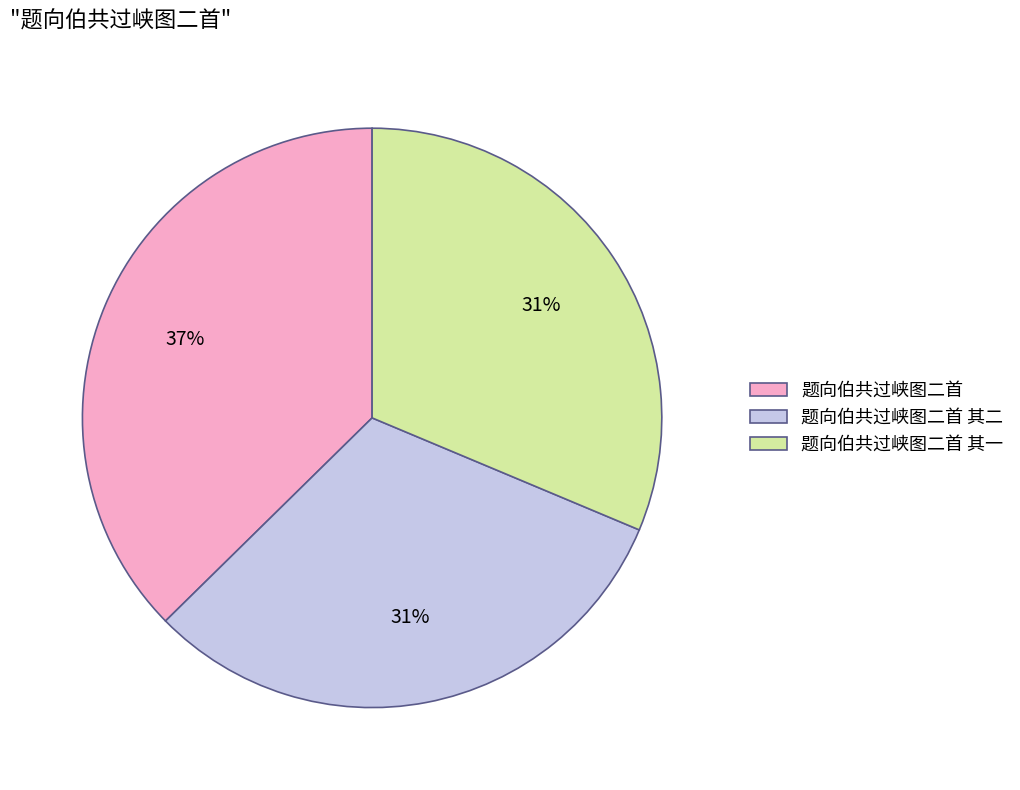

To the nearest percent, what is the difference between the largest and smallest slice percentages?

6%